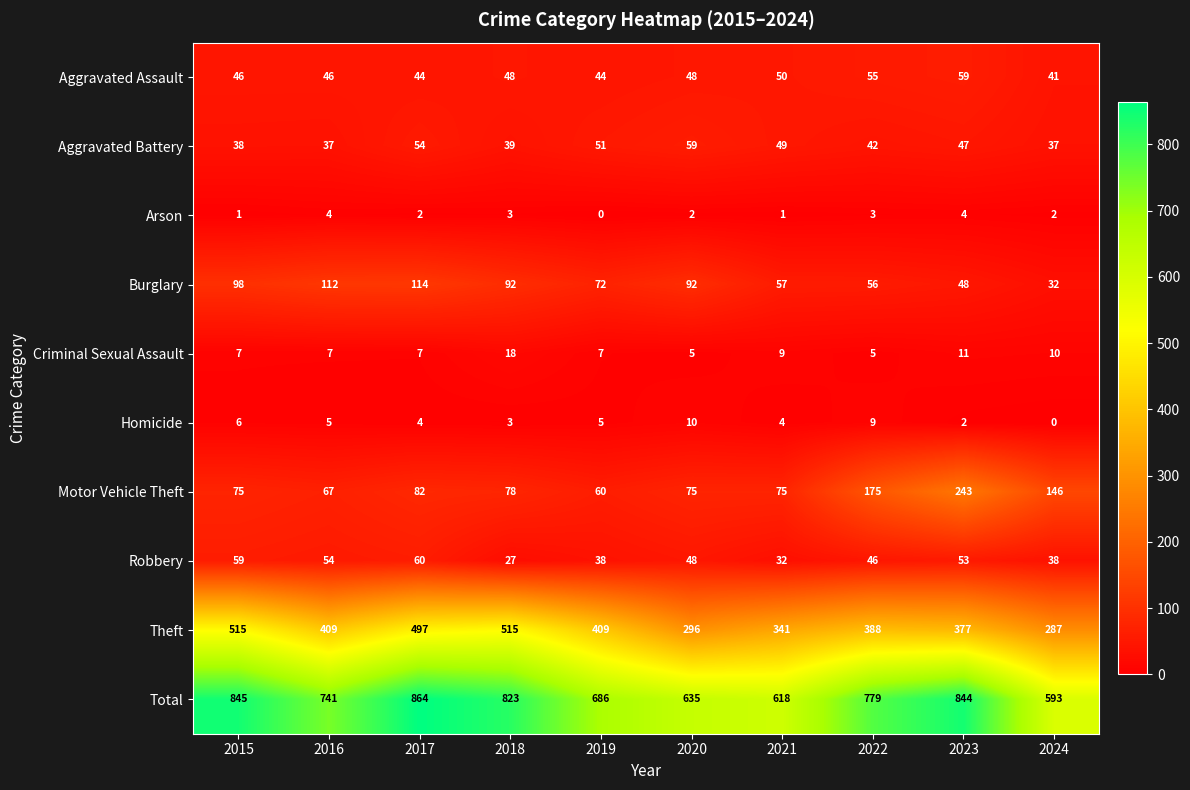

The Homicide series shows 5 at 2022. True or false?

False